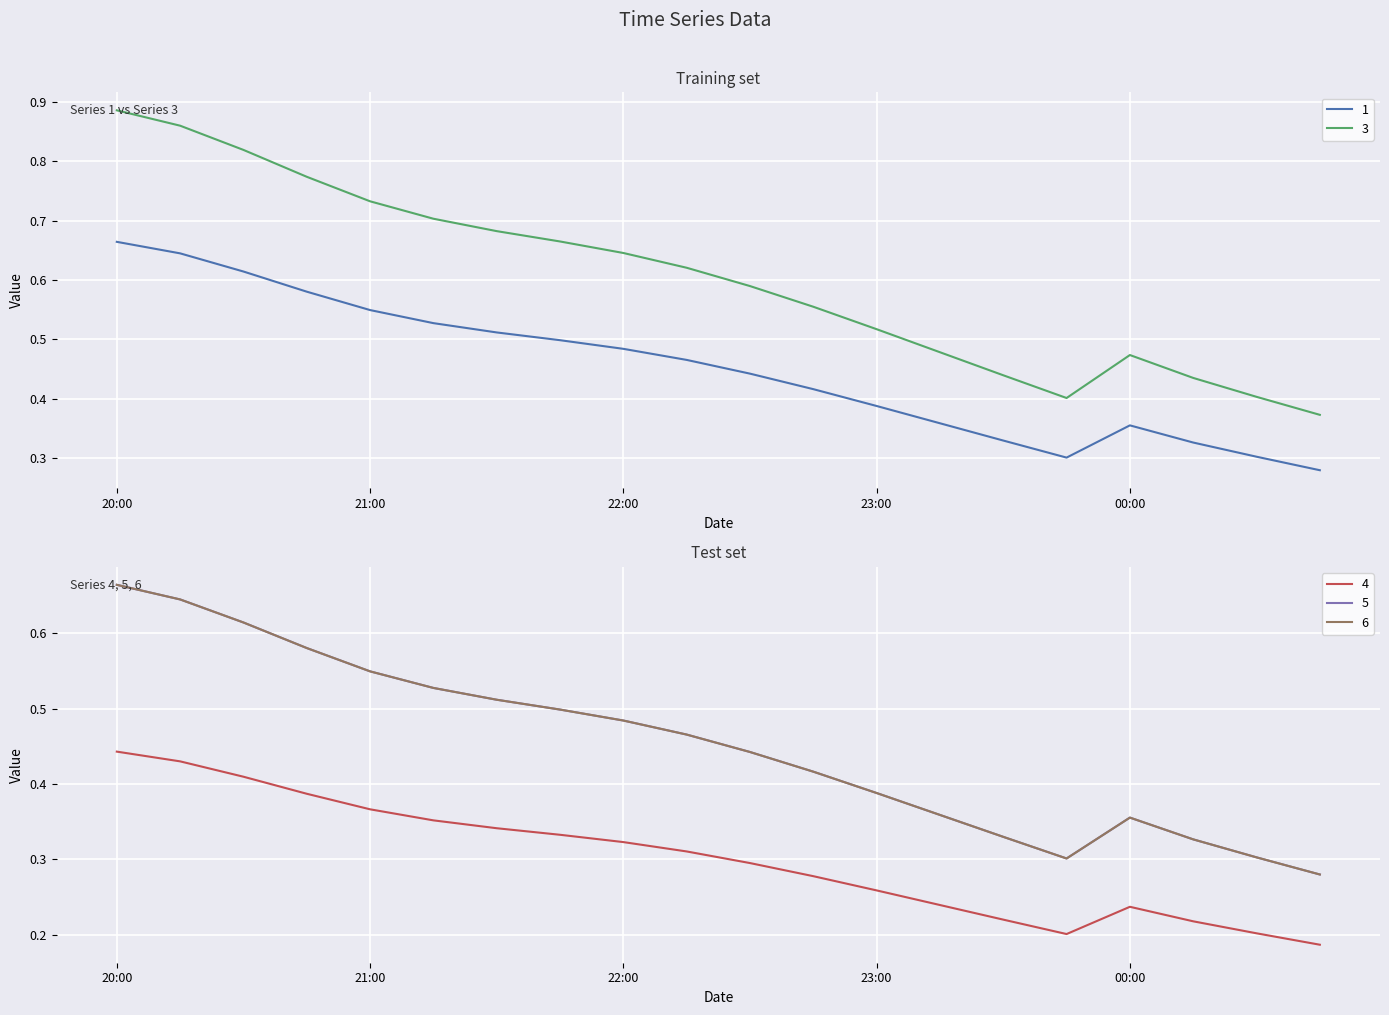

True or false: 3 and 1 intersect in this chart.

False